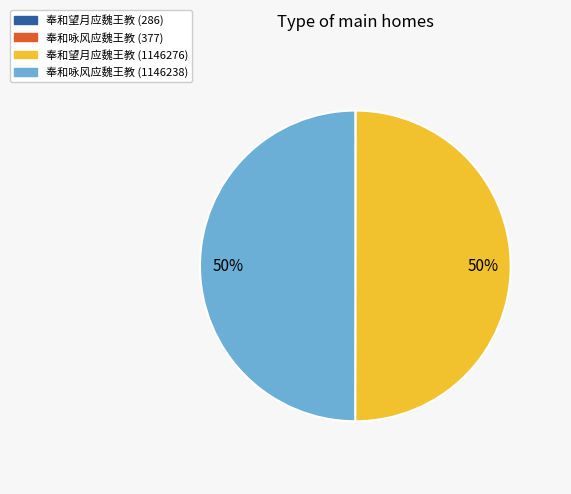

To the nearest percent, what is the difference between the largest and smallest slice percentages?

50%